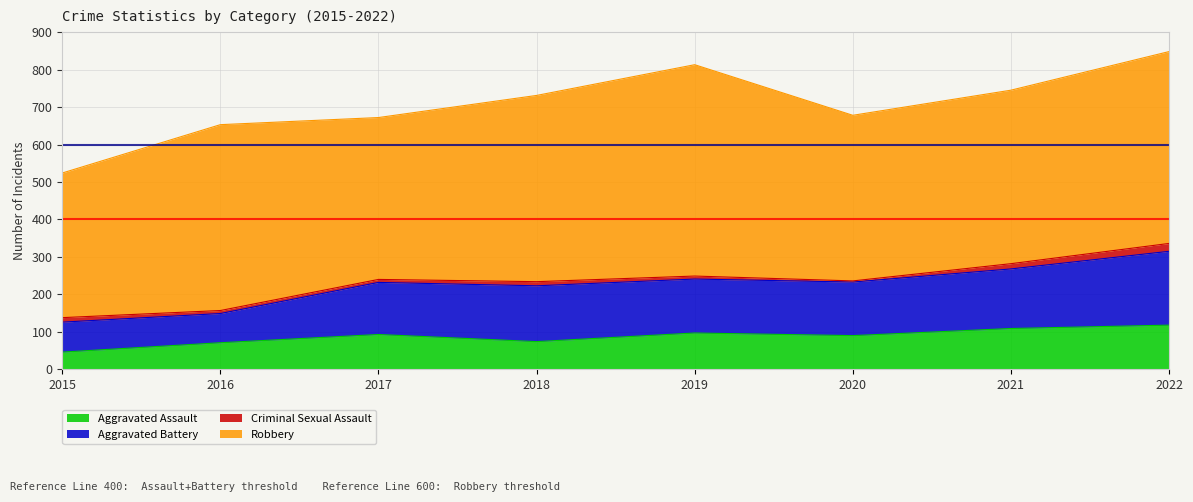

List the labels in order of Aggravated Assault value, largest first.

2022, 2021, 2019, 2017, 2020, 2018, 2016, 2015